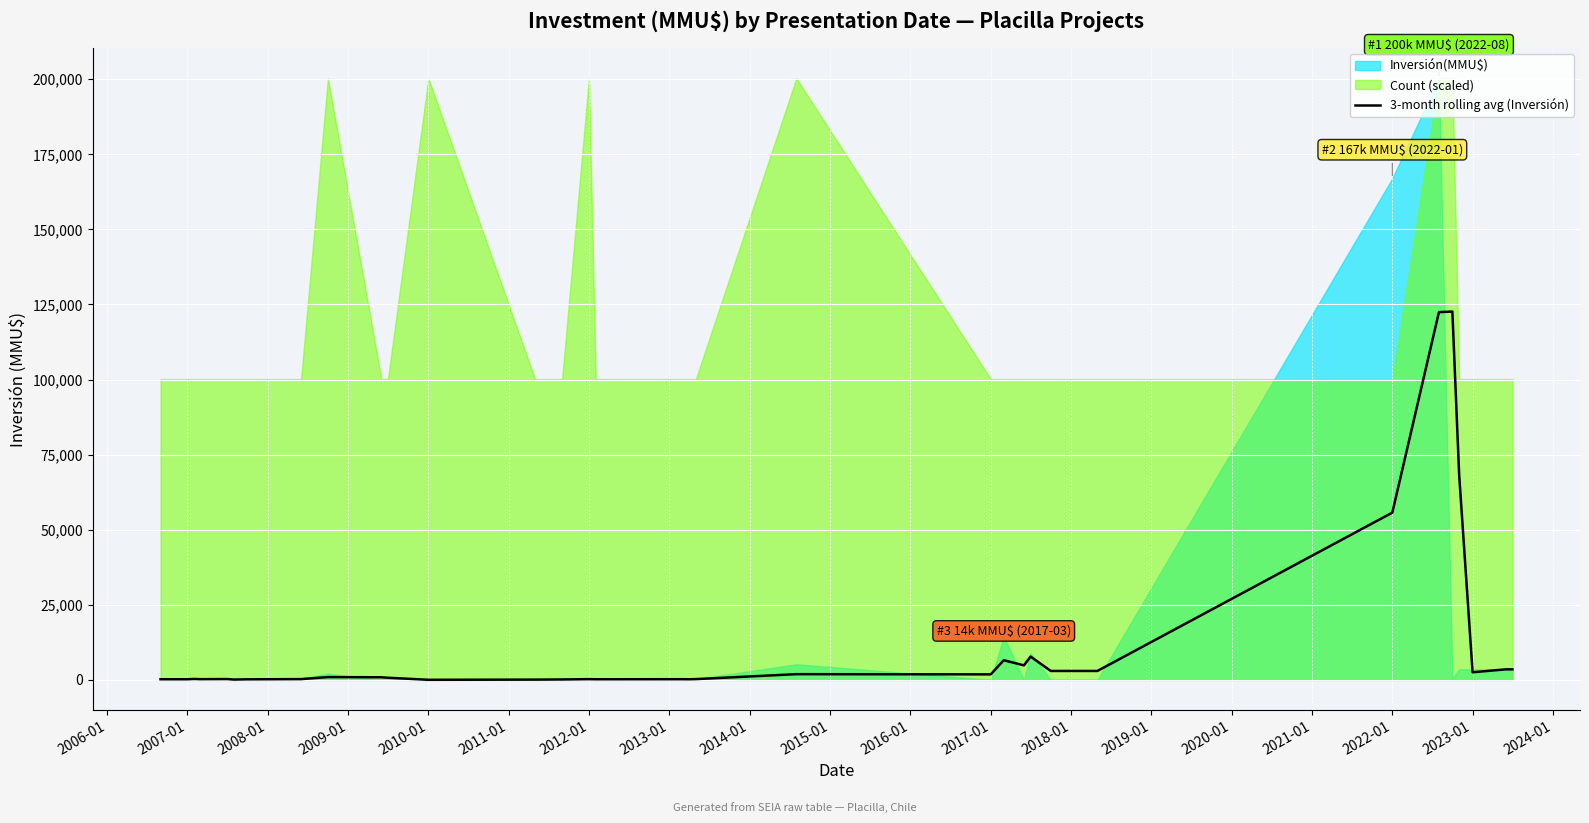

Where is the data nearest to the value 61328?

2022-01